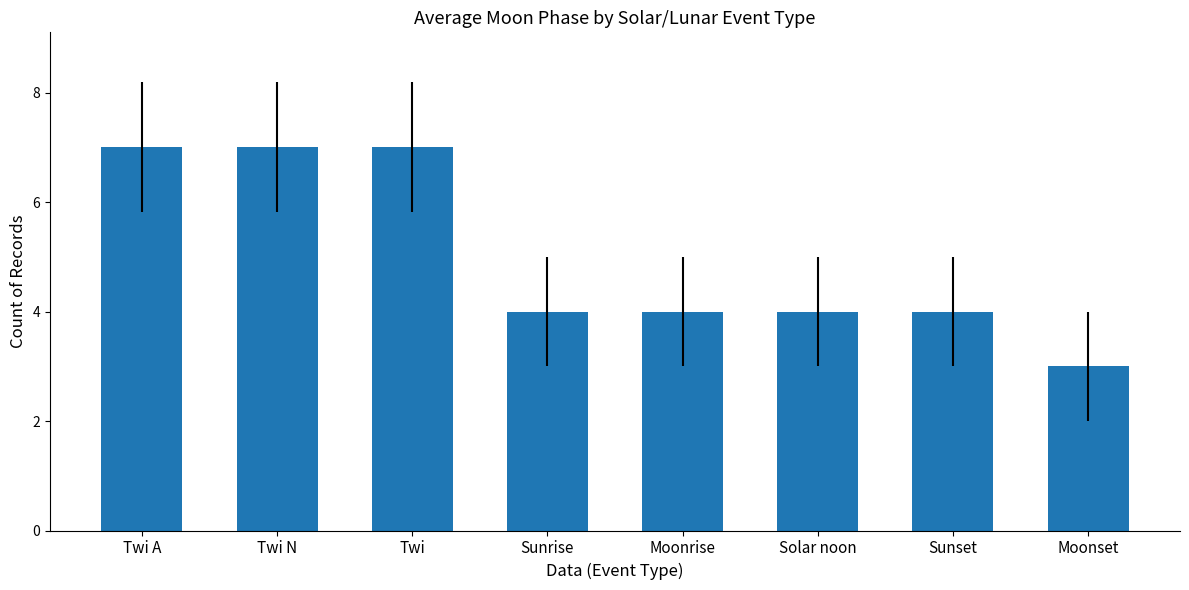

What is the difference between the values at Sunset and Twi A?

3